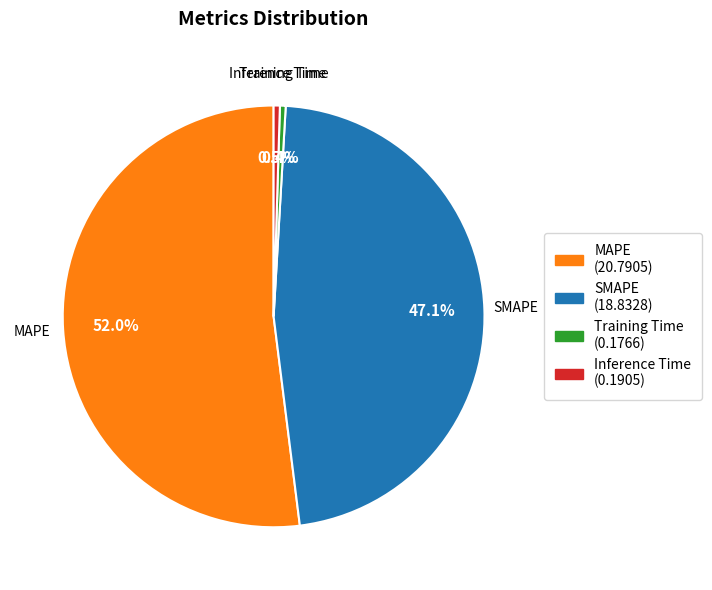

What is the largest slice in the pie chart?

MAPE